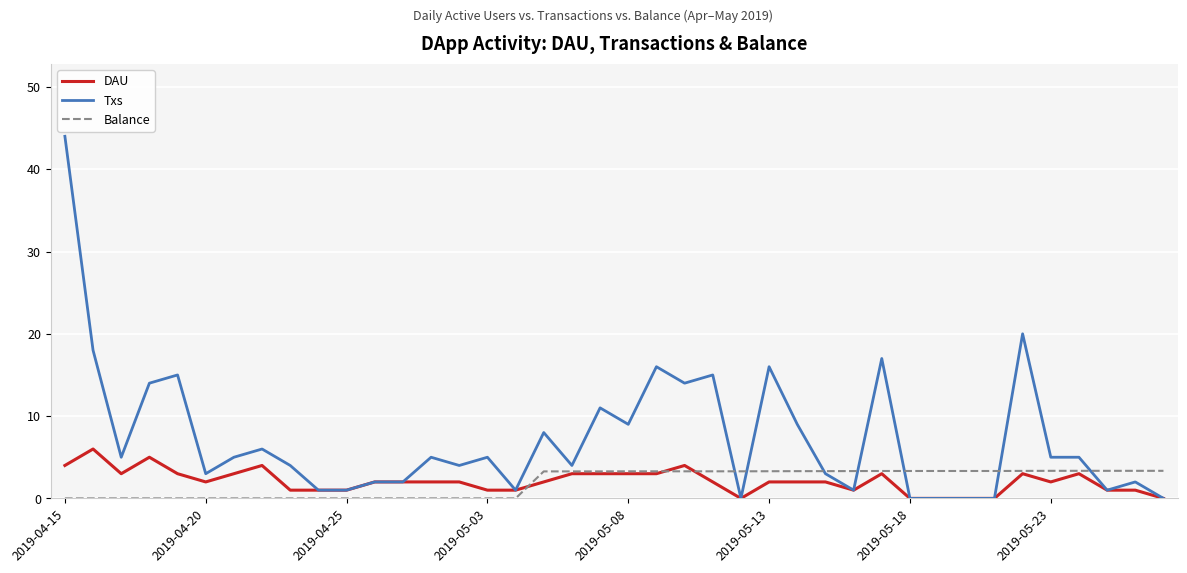

Which series has the widest spread of values?

Txs